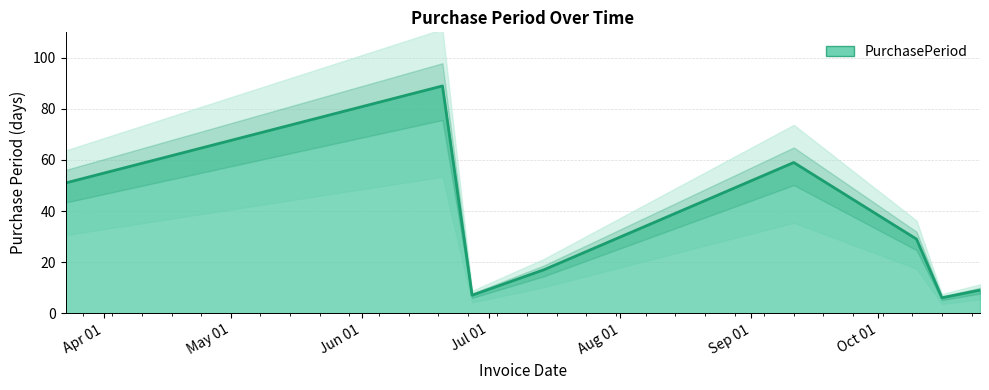

List the labels in order of value, largest first.

2017-06-20, 2017-09-11, 2017-03-23, 2017-10-10, 2017-07-14, 2017-10-25, 2017-06-27, 2017-10-16